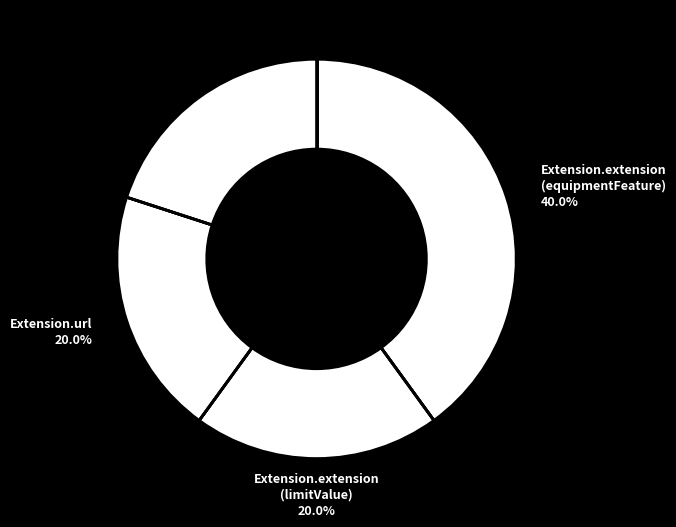

How many slices are in this pie chart?

4